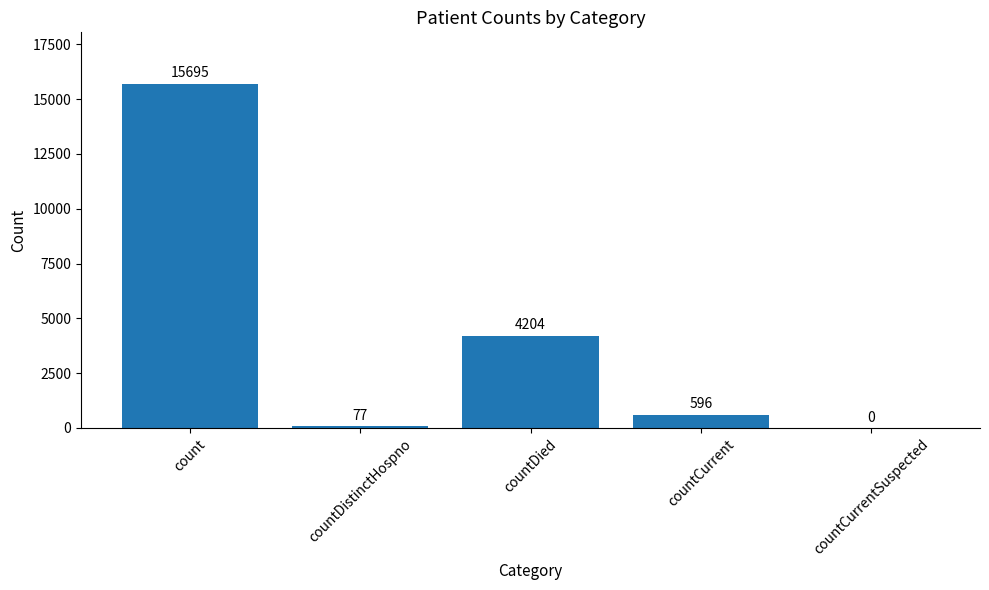

What is the maximum value shown in the chart?

15695